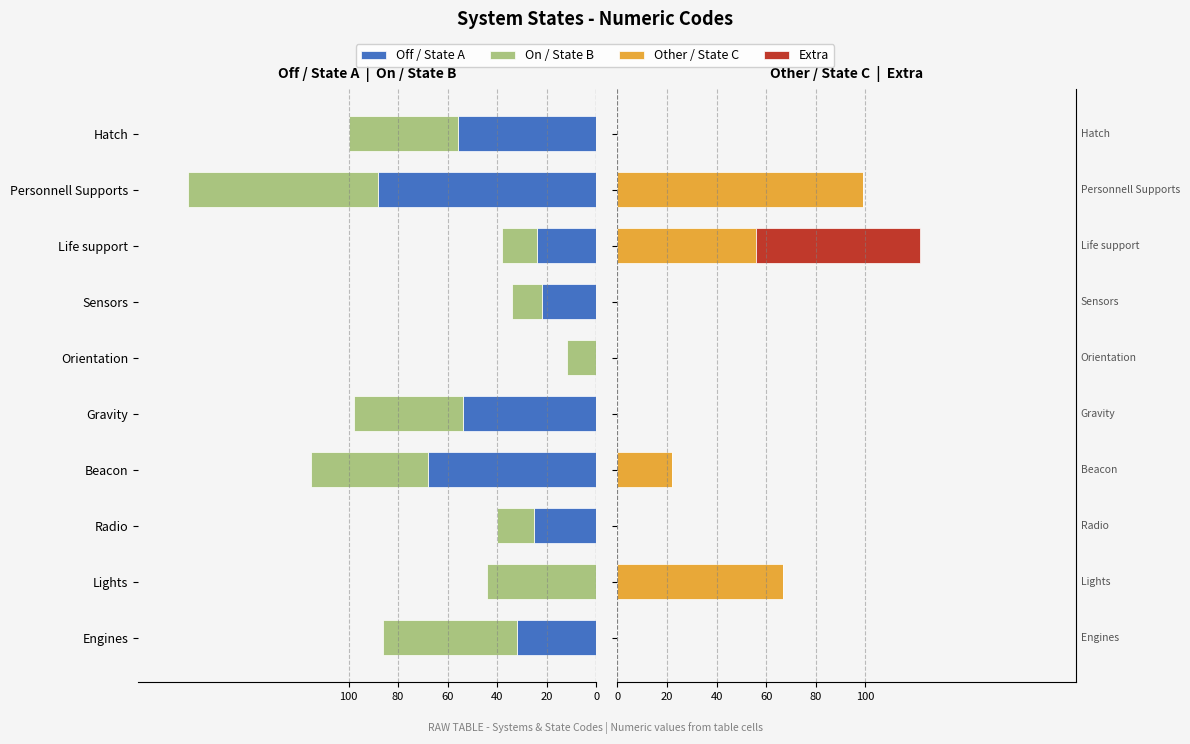

True or false: On / State B has a value of -30 at Lights.

False